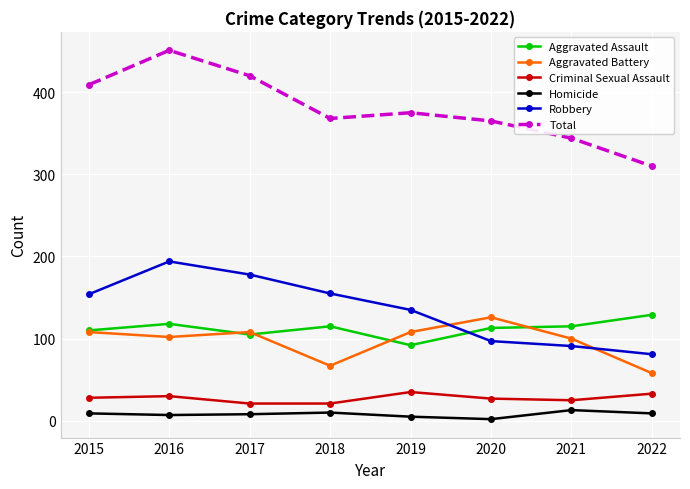

True or false: Aggravated Assault and Total cross at least once.

False